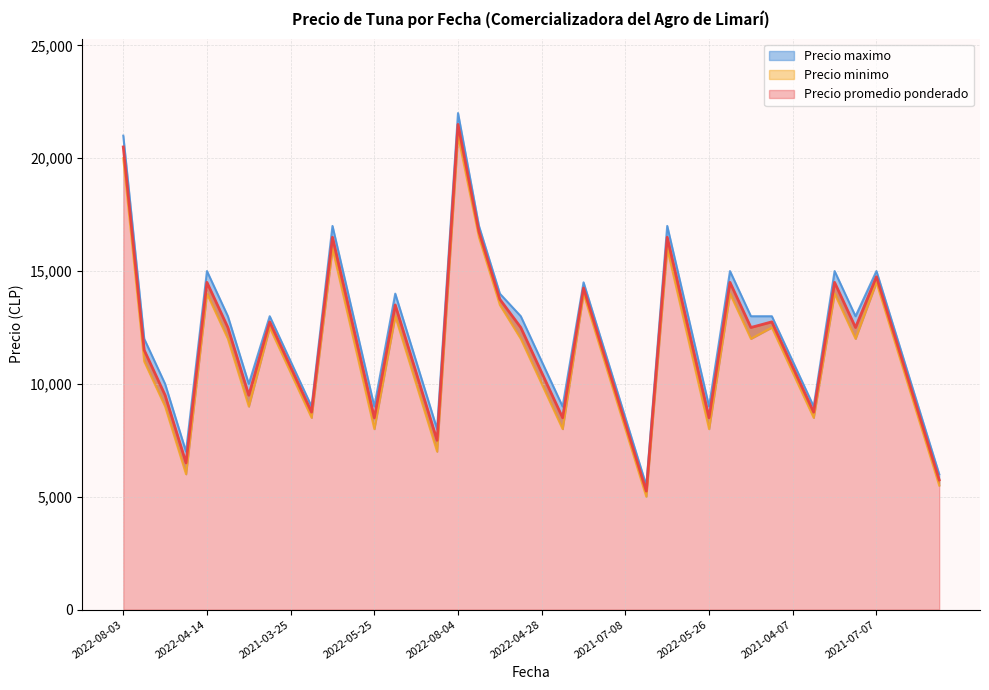

True or false: Precio maximo has more than 1 interior local peaks.

True